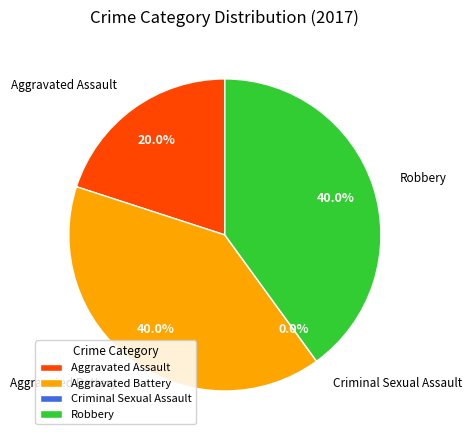

What percentage is the Robbery slice, to the nearest percent?

40%